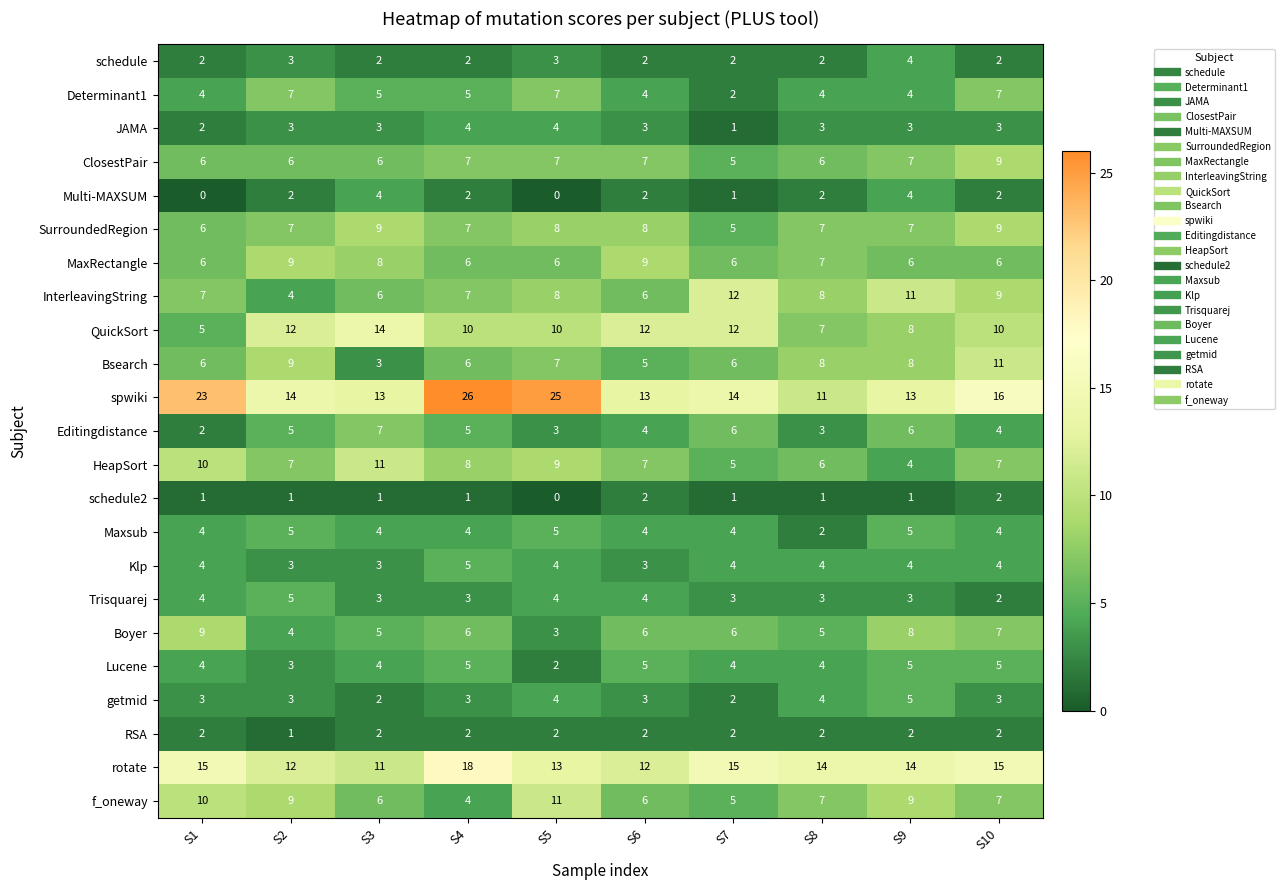

Which series changed the most between S6 and S8?

QuickSort